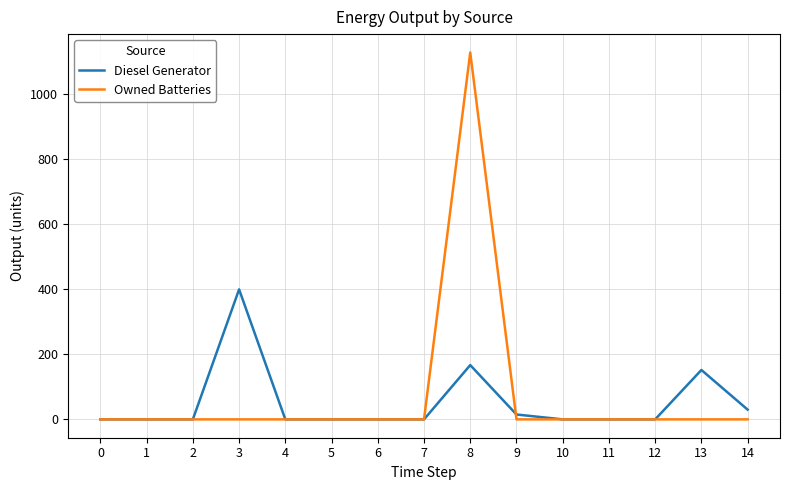

What is the total value across all series at 8?

1296.0